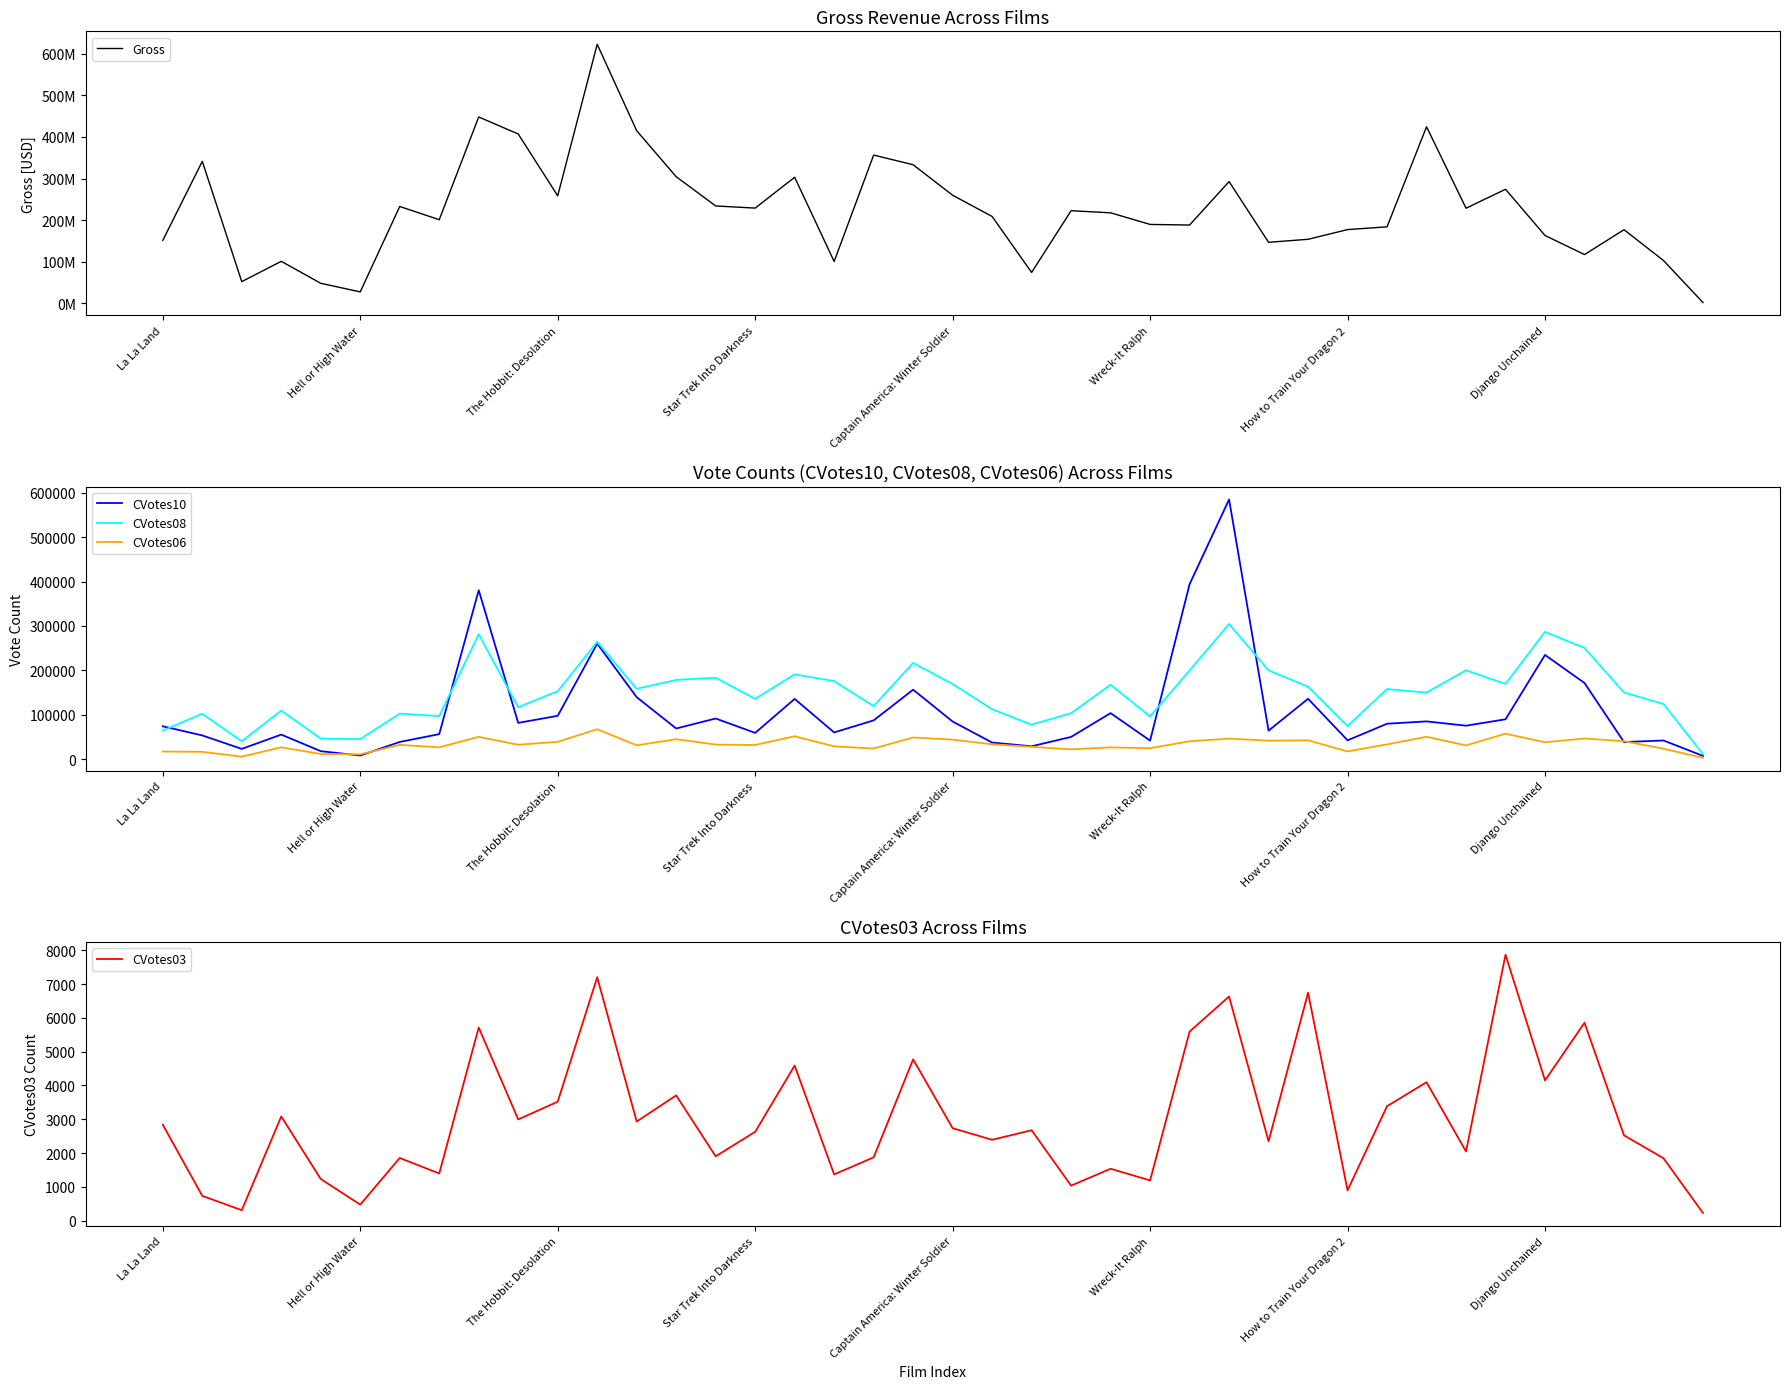

True or false: CVotes10 has more than 1 interior local peaks.

True